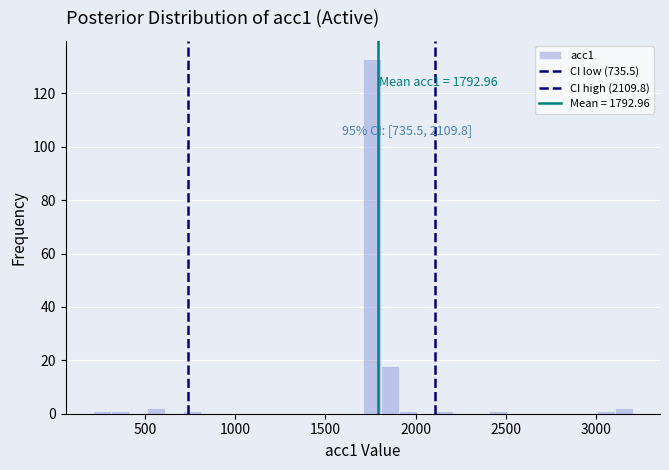

Around what value on the x-axis is the tallest bar? Give the approximate position of its centre, as read against the axis.

1750